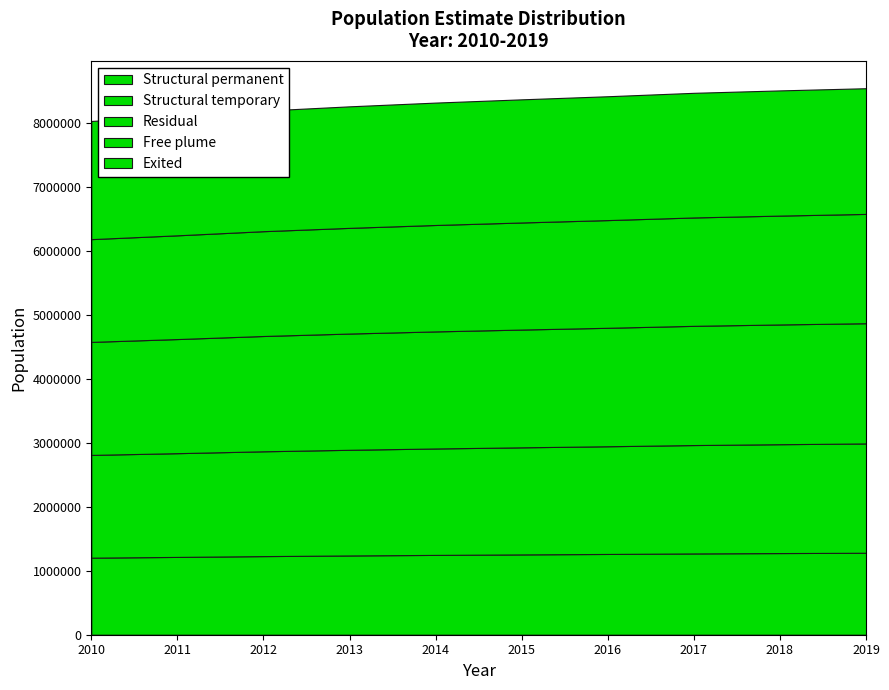

What is the average value?

8314560